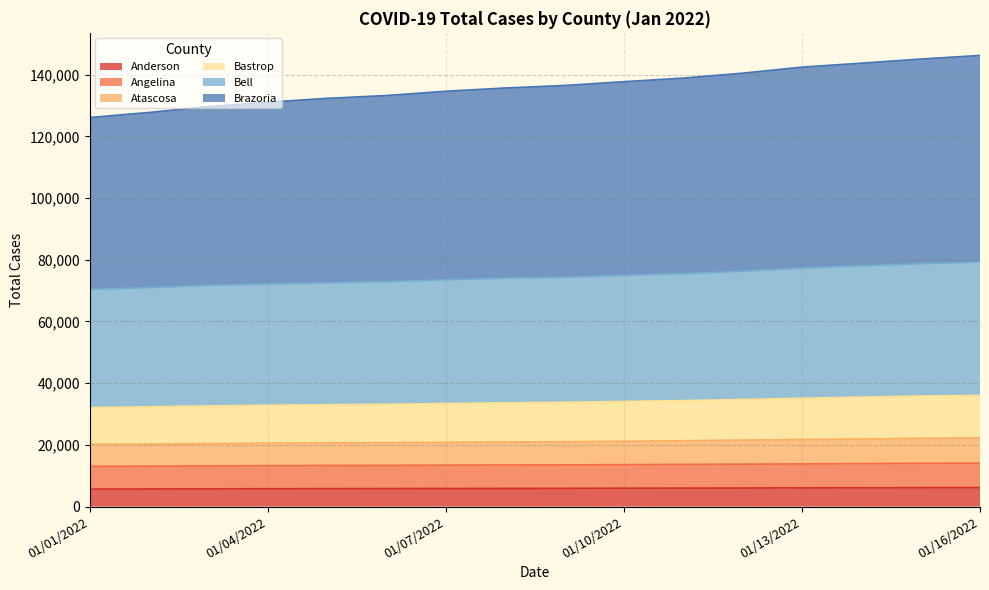

What are all the series names shown in the legend?

Anderson, Angelina, Atascosa, Bastrop, Bell, Brazoria